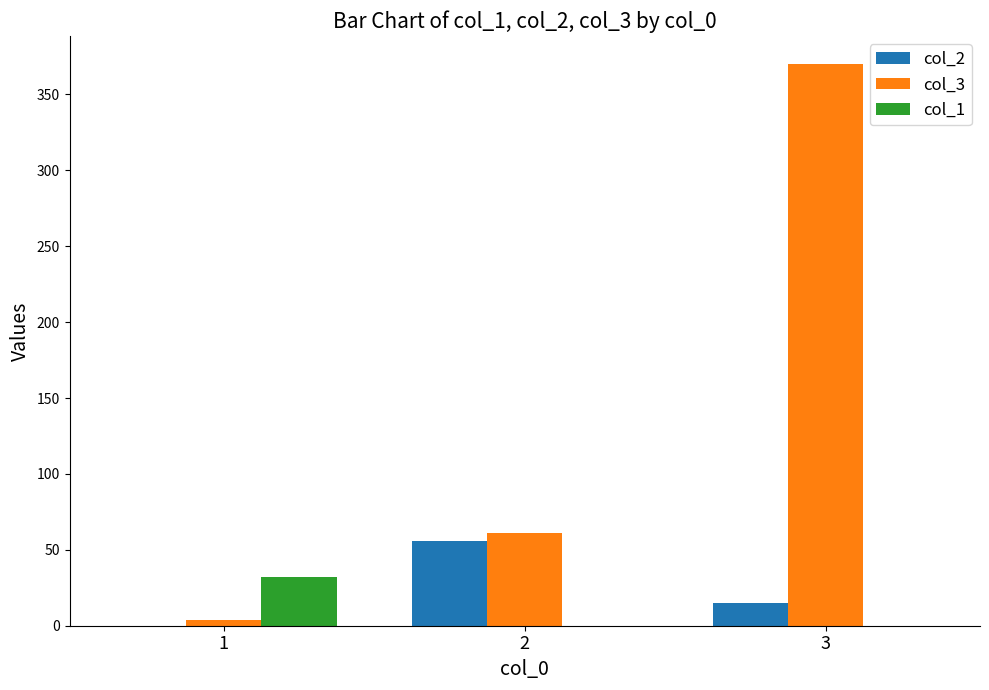

The value of col_1 at 2 is 0. True or false?

True